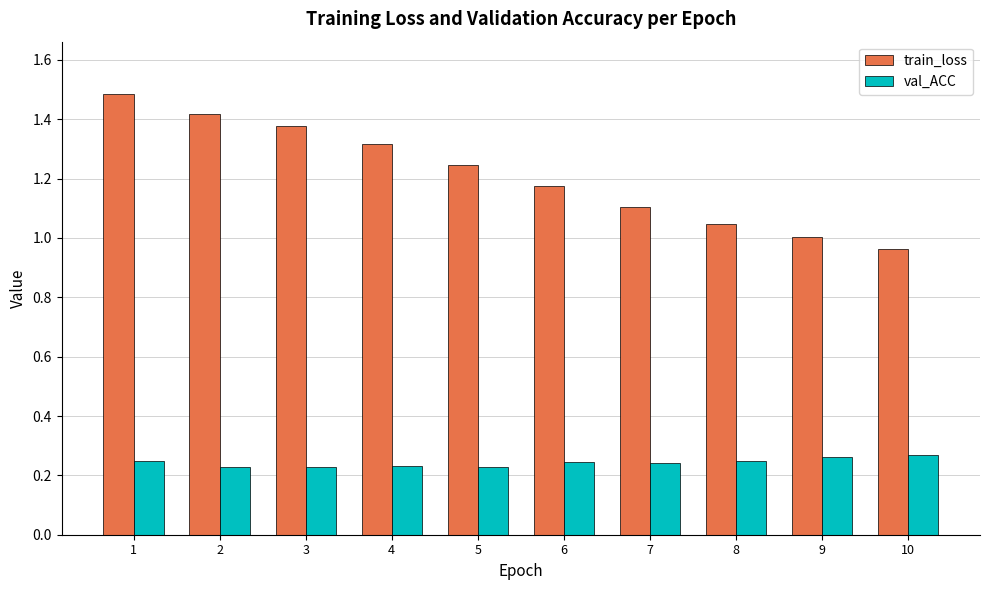

Which series has the largest total across all categories?

train_loss